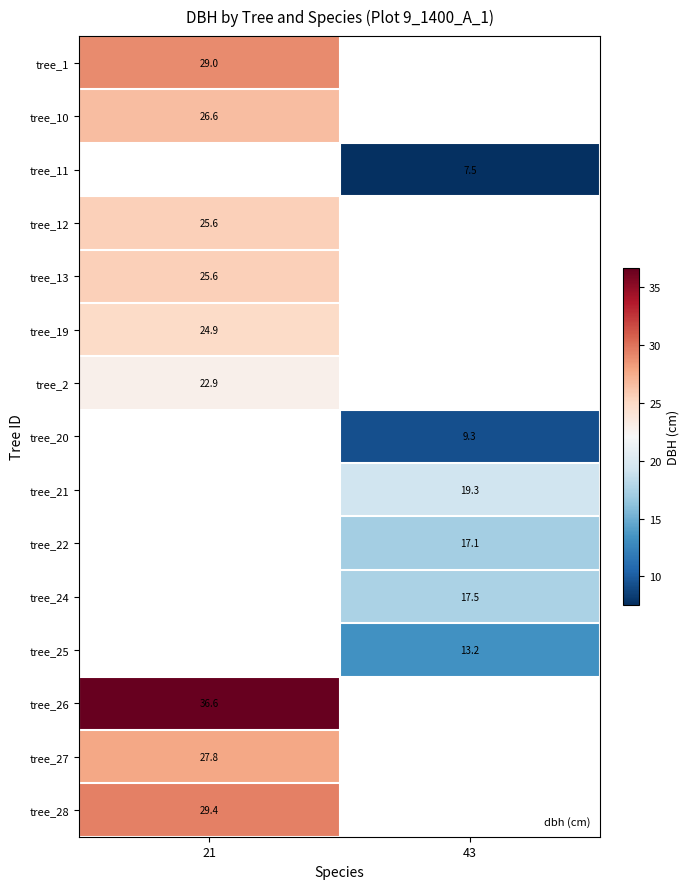

At how many categories does at least one series exceed 34?

1